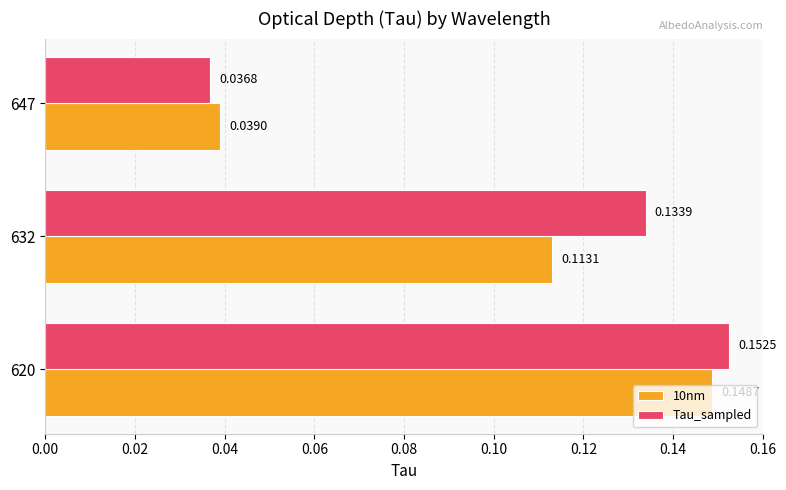

Which category has the lowest value in the 10nm series?

647